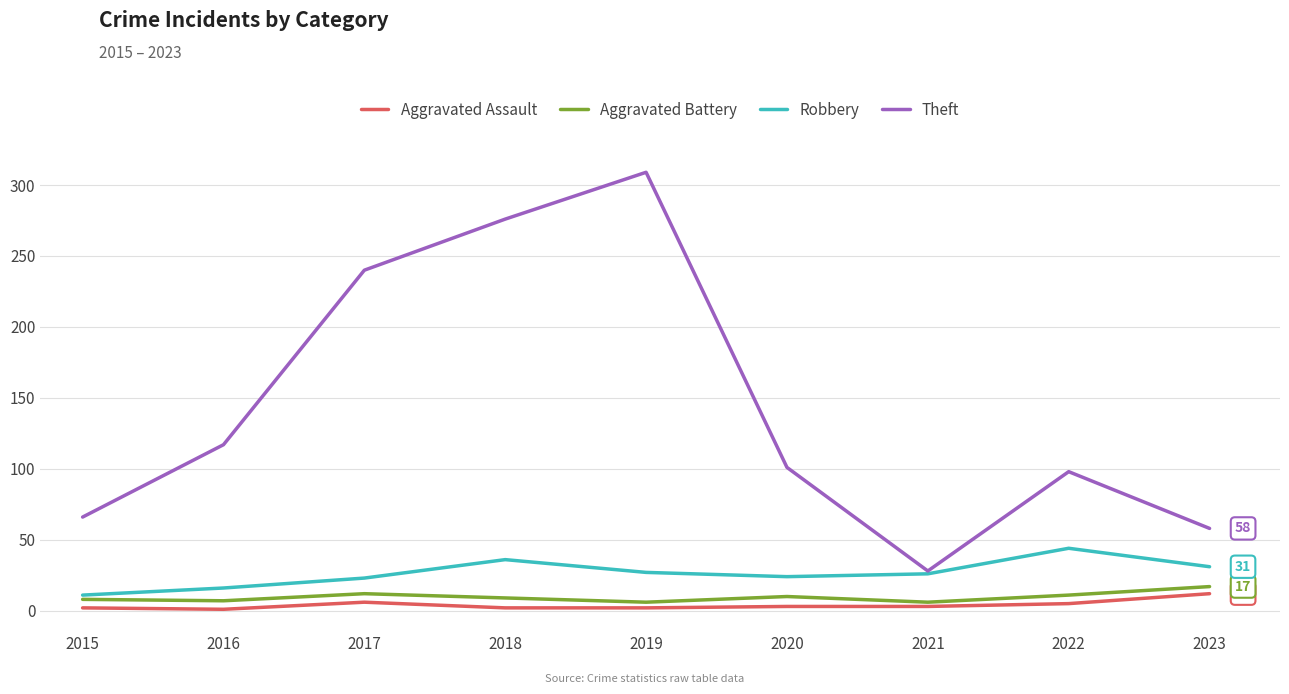

What is the minimum value for Robbery?

11